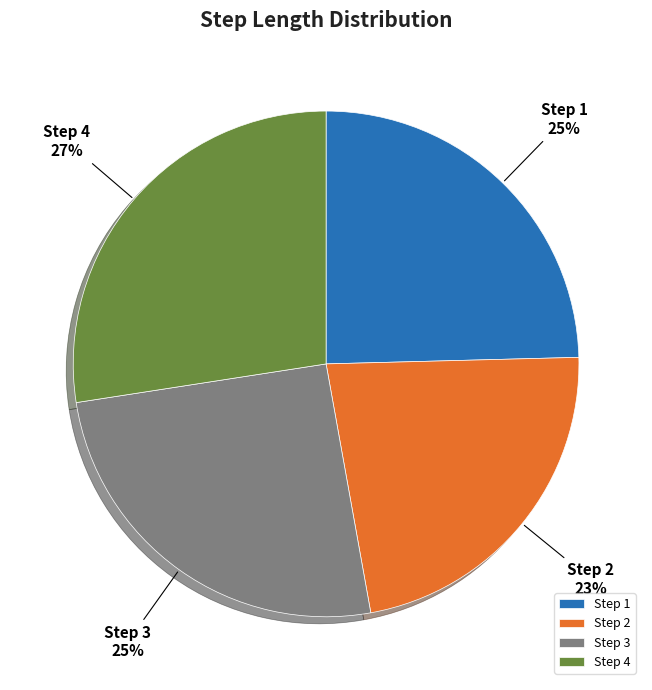

What percentage is the Step 4 slice, to the nearest percent?

27%